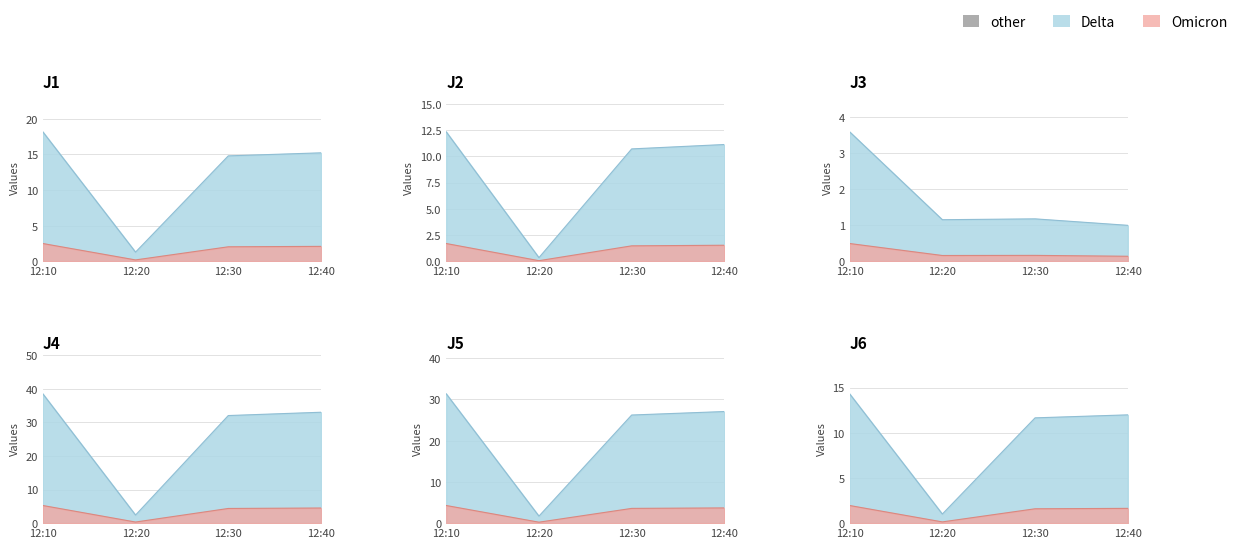

What is the maximum value for J6?

14.3